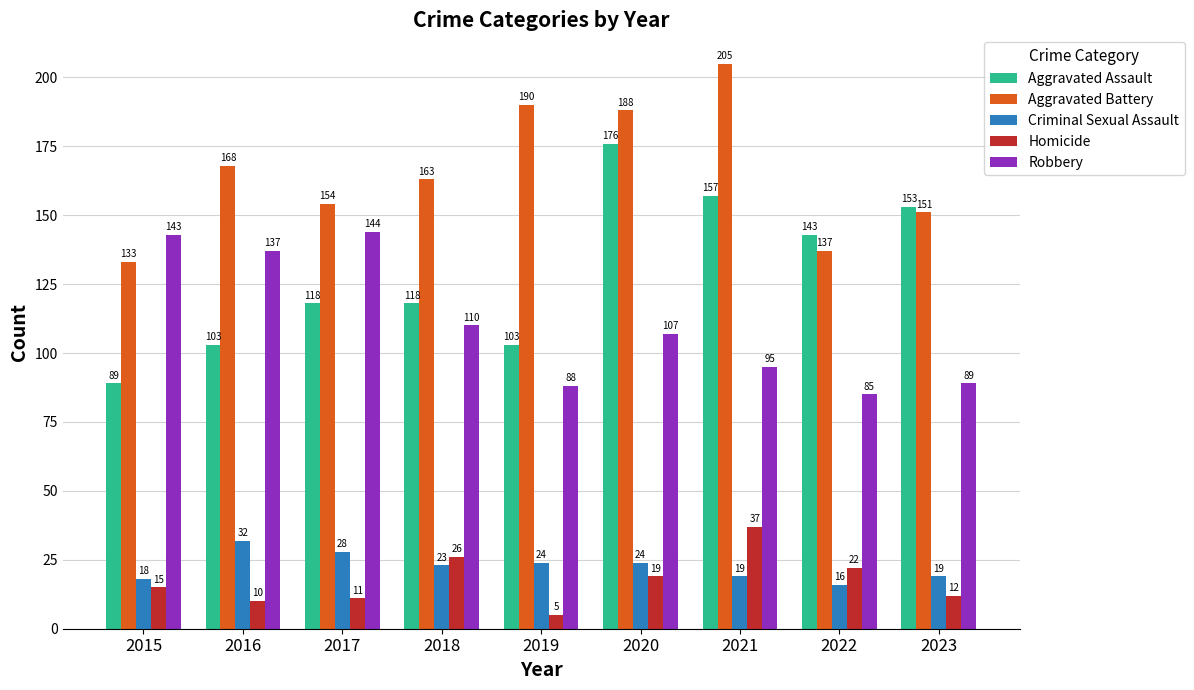

At which label is Homicide closest to 21?

2022